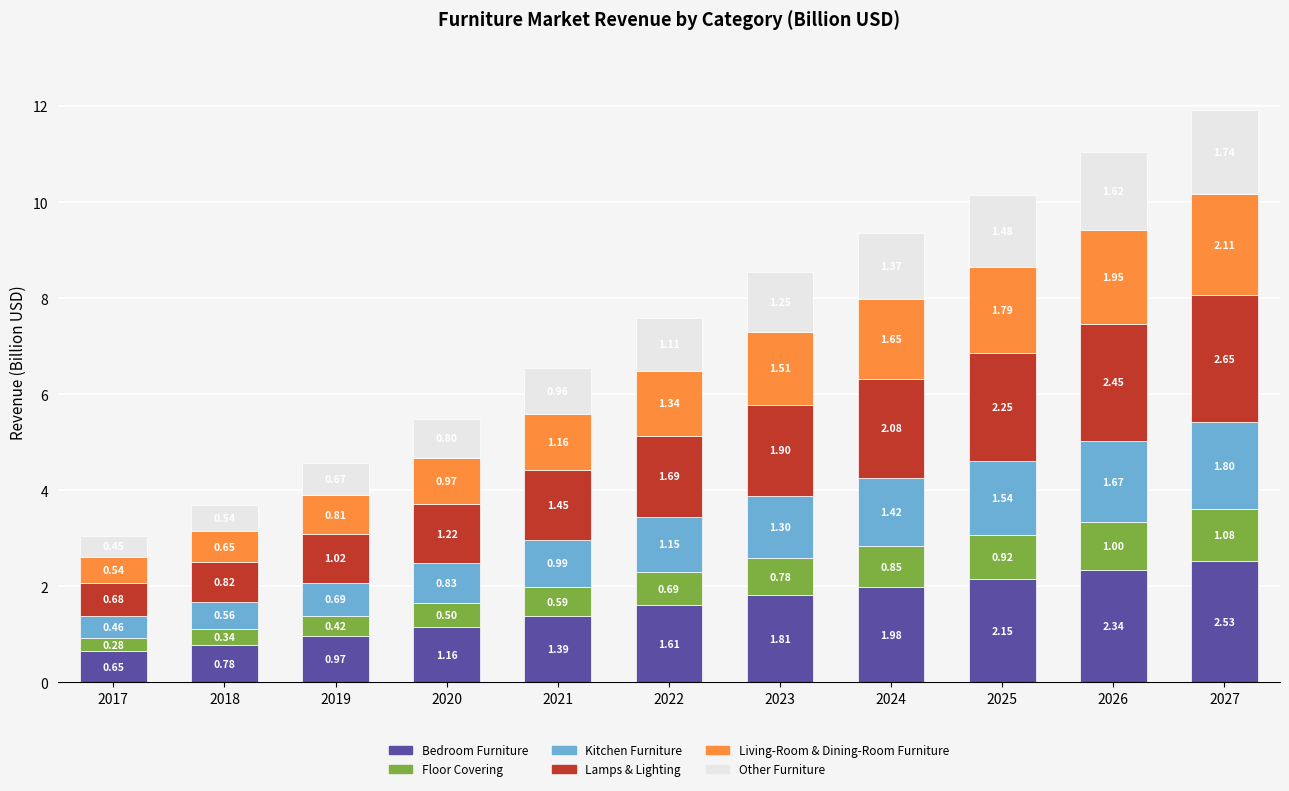

What is the difference between the maximum and minimum values in the Bedroom Furniture series?

1.9